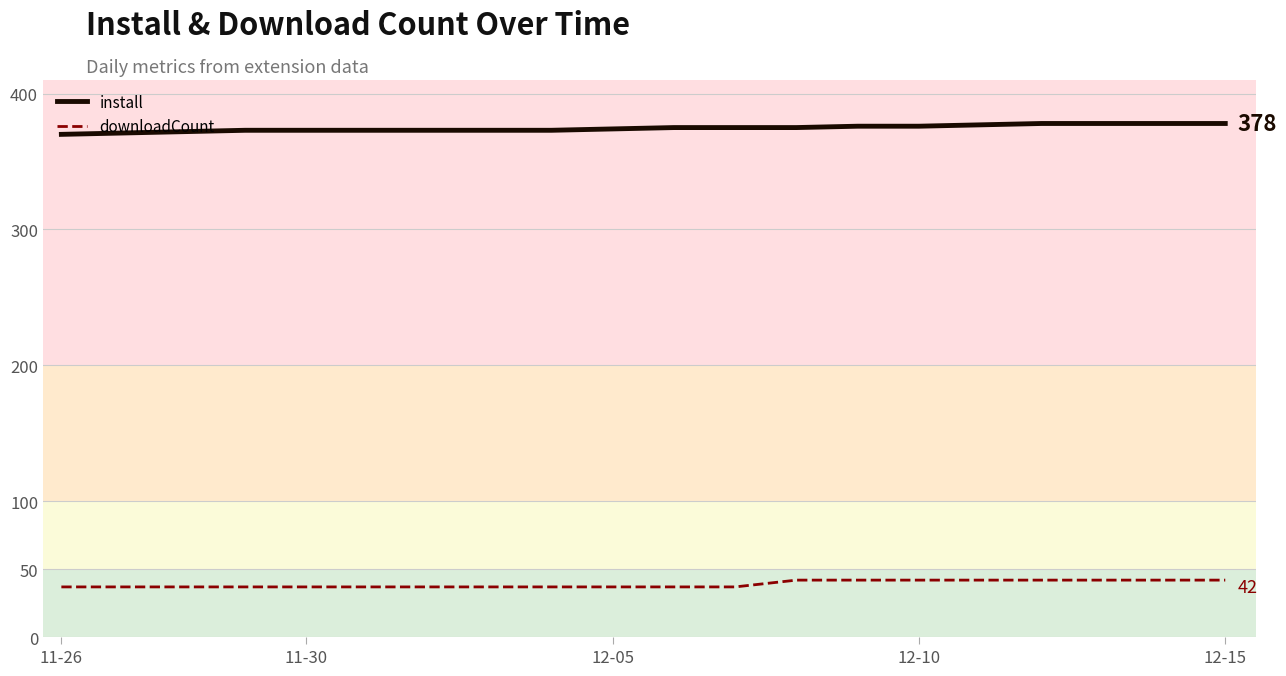

What is the minimum value for install?

370